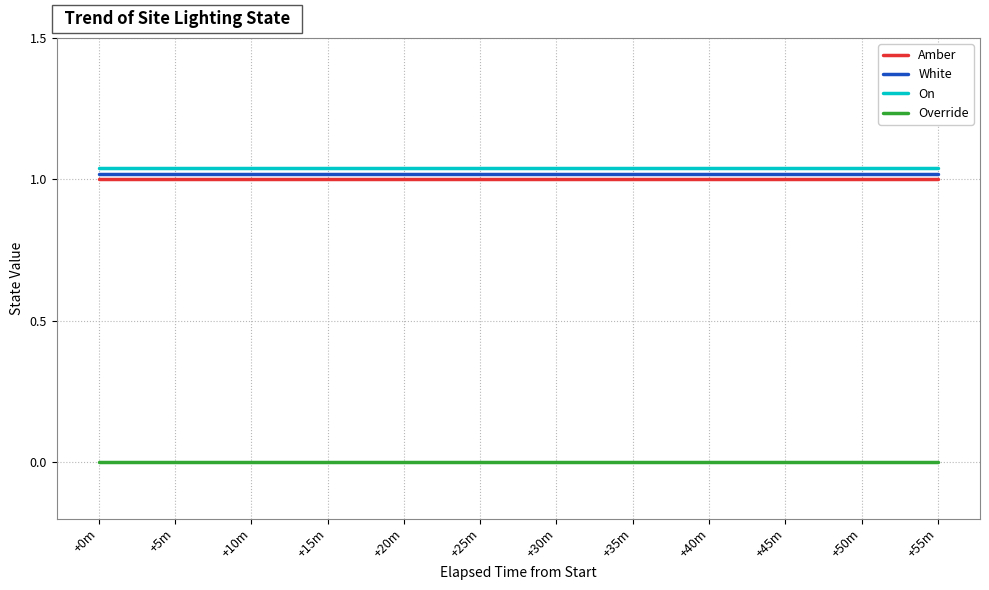

What position from the left is +15m?

4